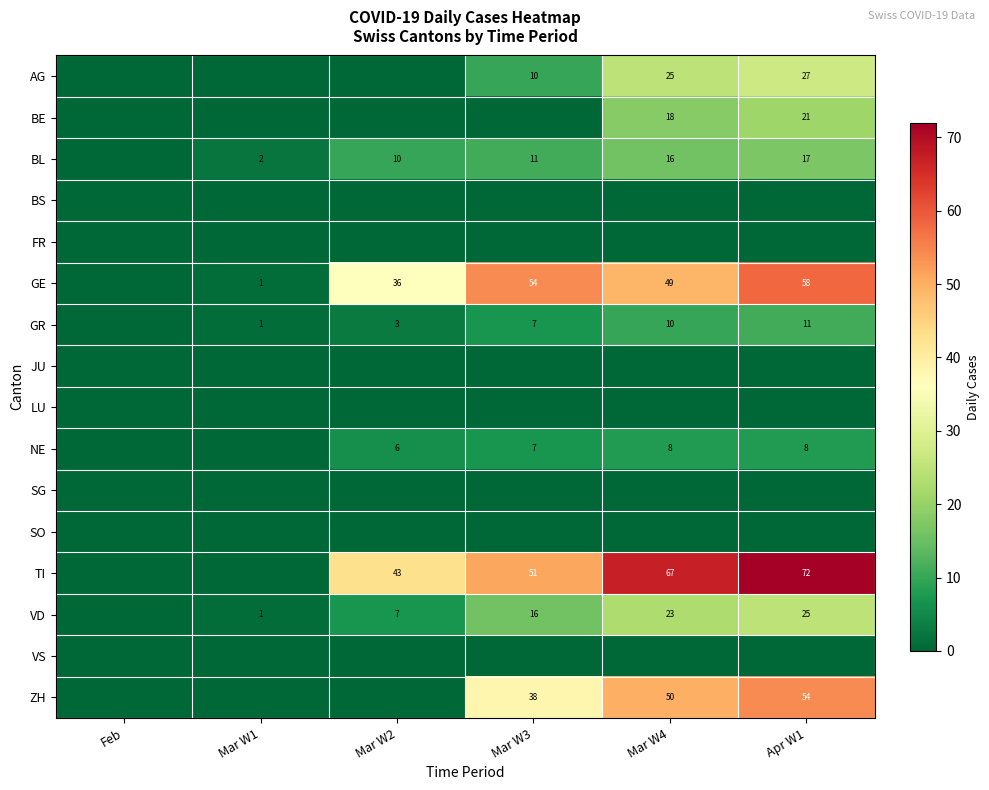

Is it true that BE equals 14 at Apr W1?

False